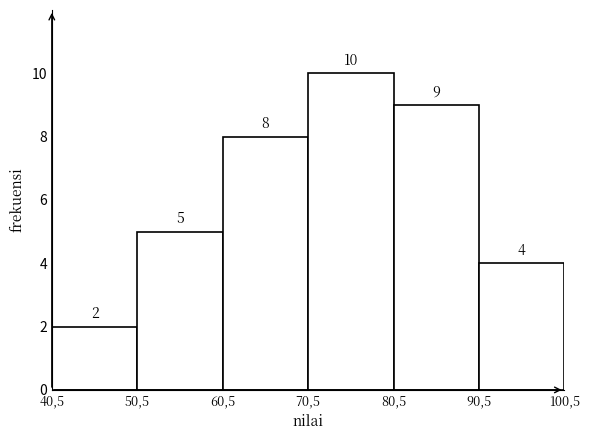

Reading left to right, list all the values displayed in this chart.

40,5=2	50,5=5	60,5=8	70,5=10	80,5=9	90,5=4